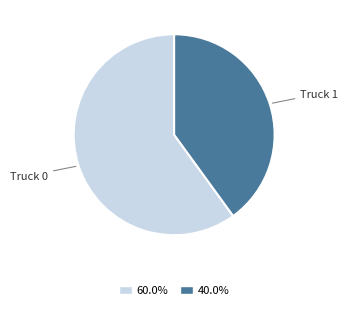

How many slices are in this pie chart?

2